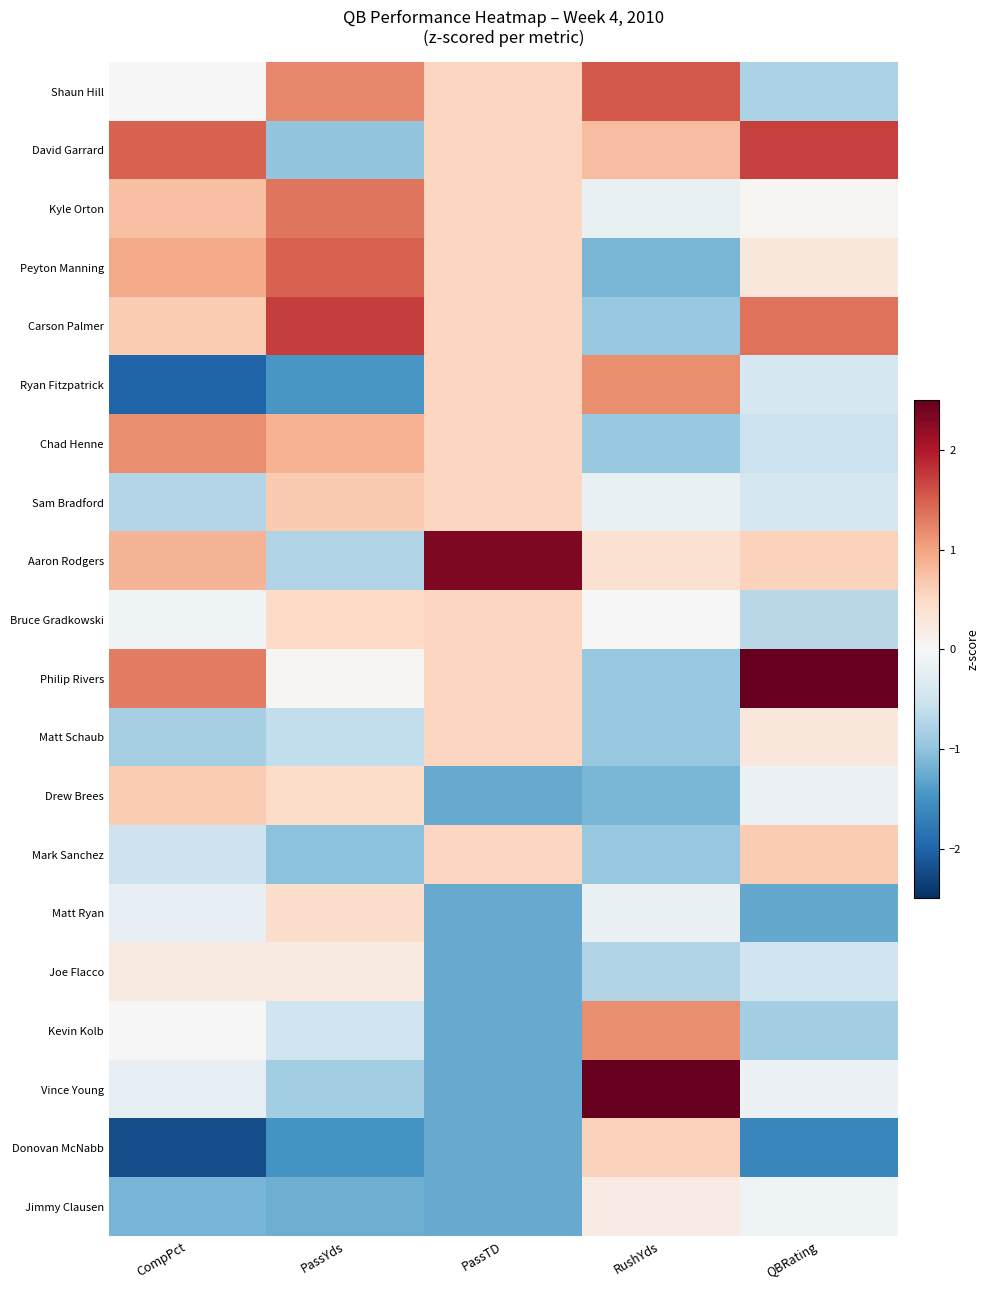

Reading left to right, extract all data points from this chart.

Shaun Hill: CompPct=0.0	PassYds=1.2	PassTD=0.5	RushYds=1.5	QBRating=-0.8
David Garrard: CompPct=1.5	PassYds=-1.0	PassTD=0.5	RushYds=0.8	QBRating=1.7
Kyle Orton: CompPct=0.7	PassYds=1.3	PassTD=0.5	RushYds=-0.2	QBRating=0.0
Peyton Manning: CompPct=1.0	PassYds=1.5	PassTD=0.5	RushYds=-1.1	QBRating=0.3
Carson Palmer: CompPct=0.6	PassYds=1.7	PassTD=0.5	RushYds=-0.9	QBRating=1.4
Ryan Fitzpatrick: CompPct=-2.0	PassYds=-1.5	PassTD=0.5	RushYds=1.2	QBRating=-0.4
Chad Henne: CompPct=1.2	PassYds=0.9	PassTD=0.5	RushYds=-0.9	QBRating=-0.5
Sam Bradford: CompPct=-0.7	PassYds=0.7	PassTD=0.5	RushYds=-0.2	QBRating=-0.4
Aaron Rodgers: CompPct=0.8	PassYds=-0.8	PassTD=2.3	RushYds=0.4	QBRating=0.6
Bruce Gradkowski: CompPct=-0.1	PassYds=0.5	PassTD=0.5	RushYds=0.0	QBRating=-0.7
Philip Rivers: CompPct=1.3	PassYds=0.0	PassTD=0.5	RushYds=-0.9	QBRating=2.7
Matt Schaub: CompPct=-0.8	PassYds=-0.6	PassTD=0.5	RushYds=-0.9	QBRating=0.3
Drew Brees: CompPct=0.6	PassYds=0.5	PassTD=-1.3	RushYds=-1.1	QBRating=-0.2
Mark Sanchez: CompPct=-0.5	PassYds=-1.0	PassTD=0.5	RushYds=-0.9	QBRating=0.6
Matt Ryan: CompPct=-0.2	PassYds=0.4	PassTD=-1.3	RushYds=-0.2	QBRating=-1.3
Joe Flacco: CompPct=0.2	PassYds=0.2	PassTD=-1.3	RushYds=-0.8	QBRating=-0.5
Kevin Kolb: CompPct=0.0	PassYds=-0.5	PassTD=-1.3	RushYds=1.2	QBRating=-0.8
Vince Young: CompPct=-0.2	PassYds=-0.9	PassTD=-1.3	RushYds=2.5	QBRating=-0.2
Donovan McNabb: CompPct=-2.2	PassYds=-1.5	PassTD=-1.3	RushYds=0.6	QBRating=-1.6
Jimmy Clausen: CompPct=-1.2	PassYds=-1.2	PassTD=-1.3	RushYds=0.2	QBRating=-0.1